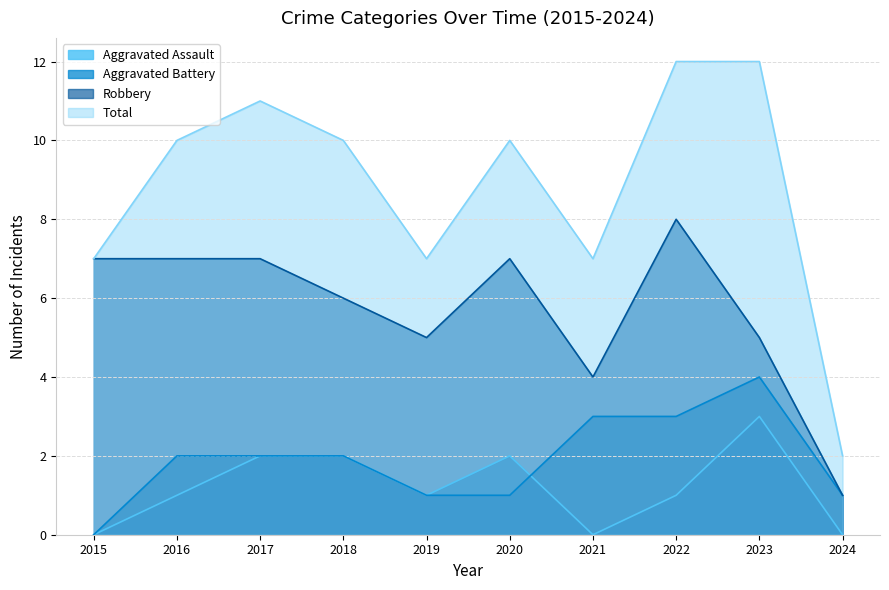

What are all the series names shown in the legend?

Aggravated Assault, Aggravated Battery, Robbery, Total